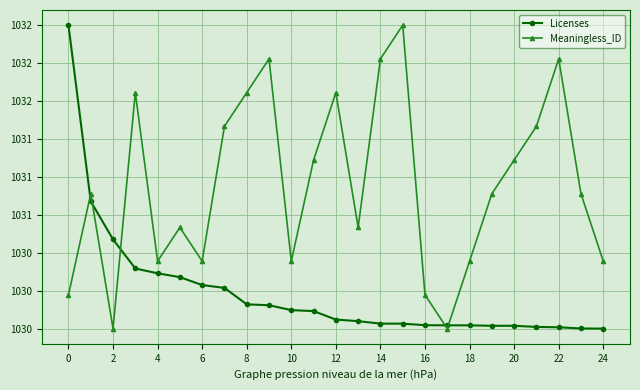

Which series ends up on top after the final intersection of Meaningless_ID and Licenses?

Meaningless_ID